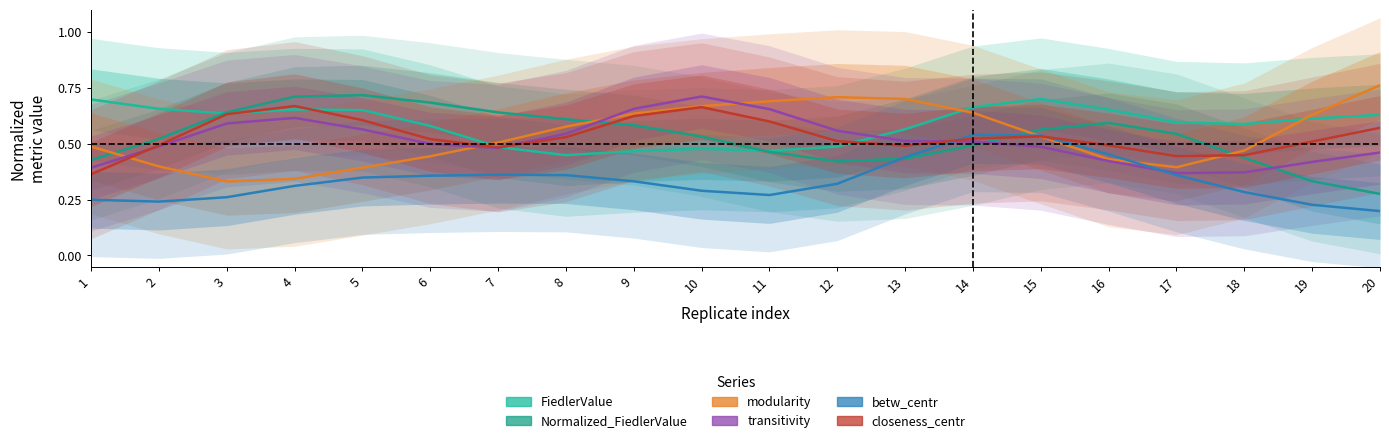

What is the difference between the second highest and minimum values in the FiedlerValue series?

0.2